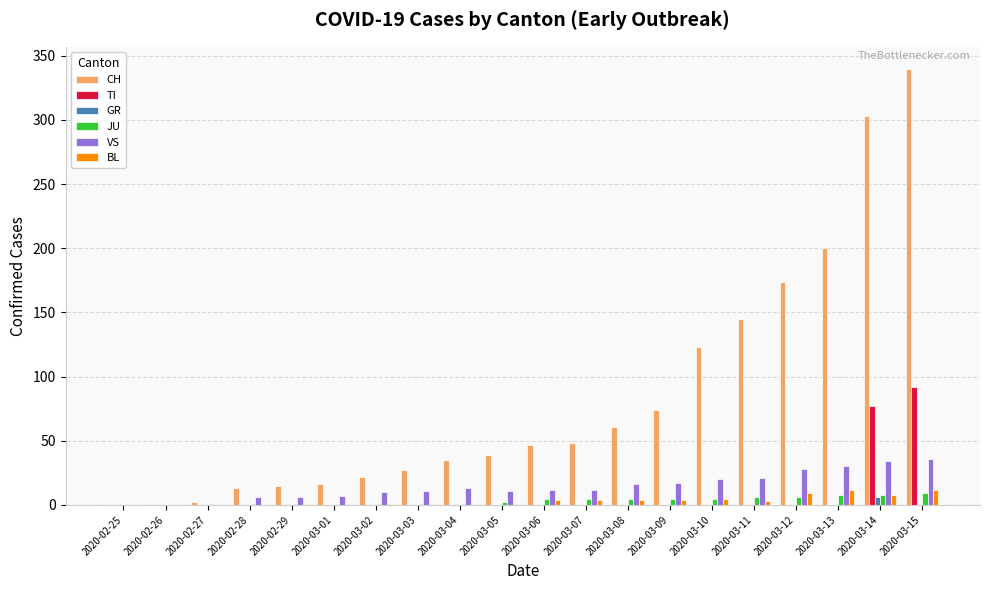

Which series has the largest total across all categories?

CH